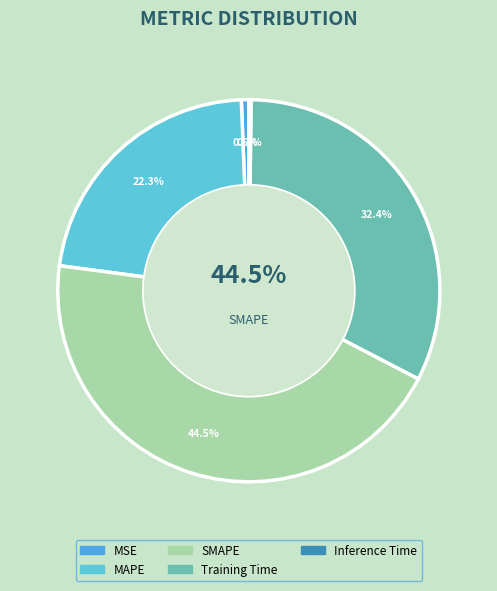

Is it true that MSE is 1% of the pie?

True